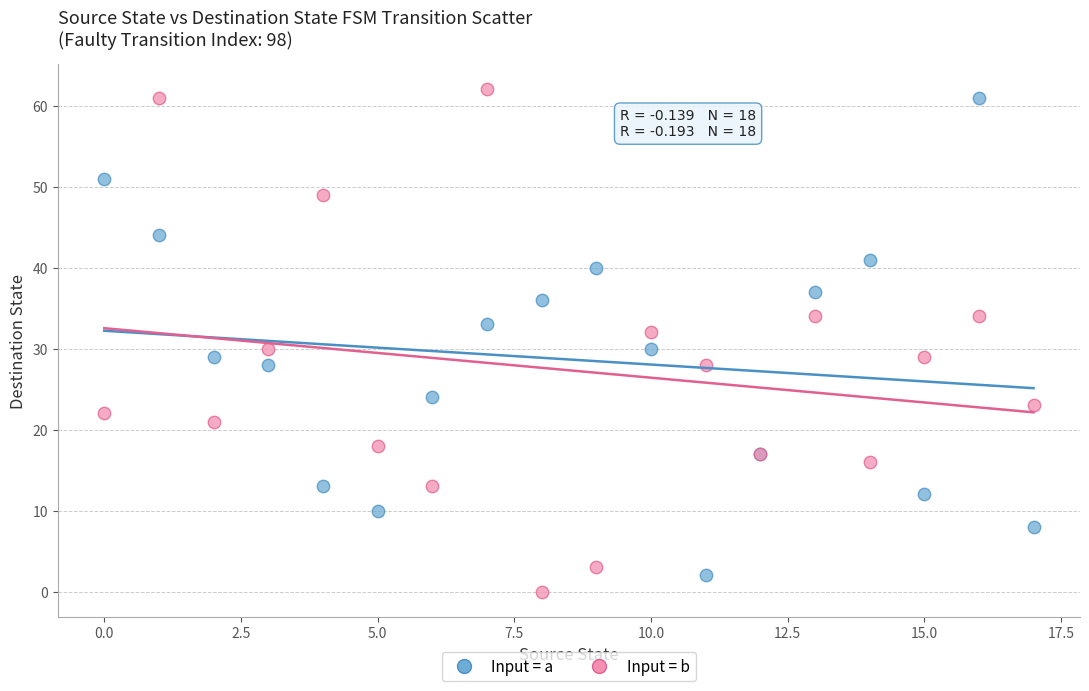

Which series contains the lowest Y value?

Input = b